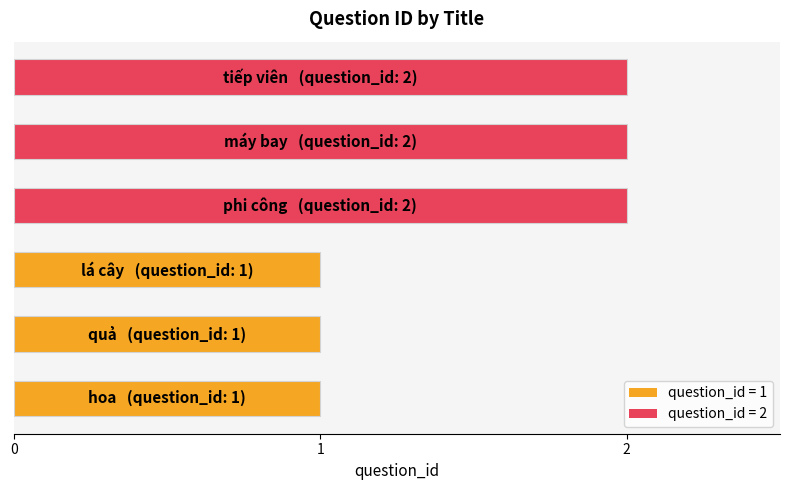

Reading top to bottom, transcribe all the data shown in this chart.

2	2	2	1	1	1